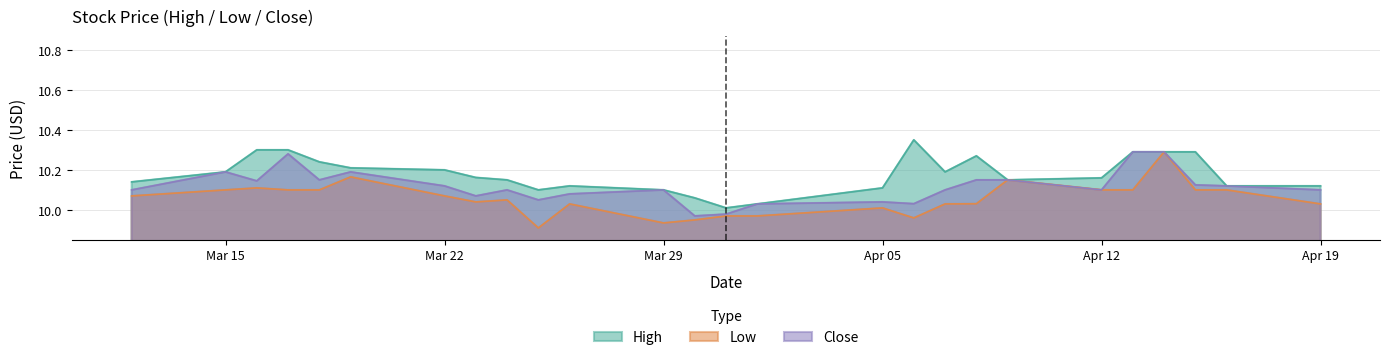

Reading right to left, transcribe all the data shown in this chart.

High: 10.1	10.1	10.3	10.3	10.3	10.2	10.1	10.3	10.2	10.4	10.1	10.0	10.0	10.1	10.1	10.1	10.1	10.1	10.2	10.2	10.2	10.2	10.3	10.3	10.2	10.1
Low: 10.0	10.1	10.1	10.3	10.1	10.1	10.1	10.0	10.0	10.0	10.0	10.0	10.0	9.9	9.9	10.0	9.9	10.1	10.0	10.1	10.2	10.1	10.1	10.1	10.1	10.1
Close: 10.1	10.1	10.1	10.3	10.3	10.1	10.1	10.1	10.1	10.0	10.0	10.0	10.0	10.0	10.1	10.1	10.1	10.1	10.1	10.1	10.2	10.1	10.3	10.1	10.2	10.1